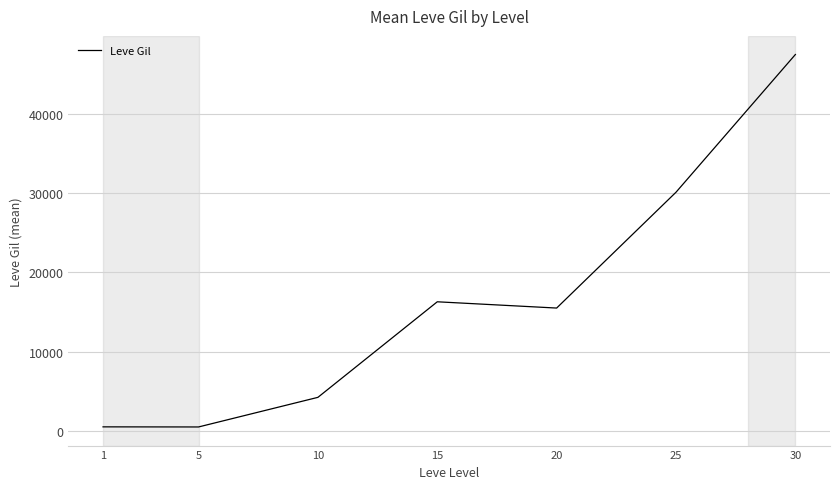

Read the value at 15.

16290.0